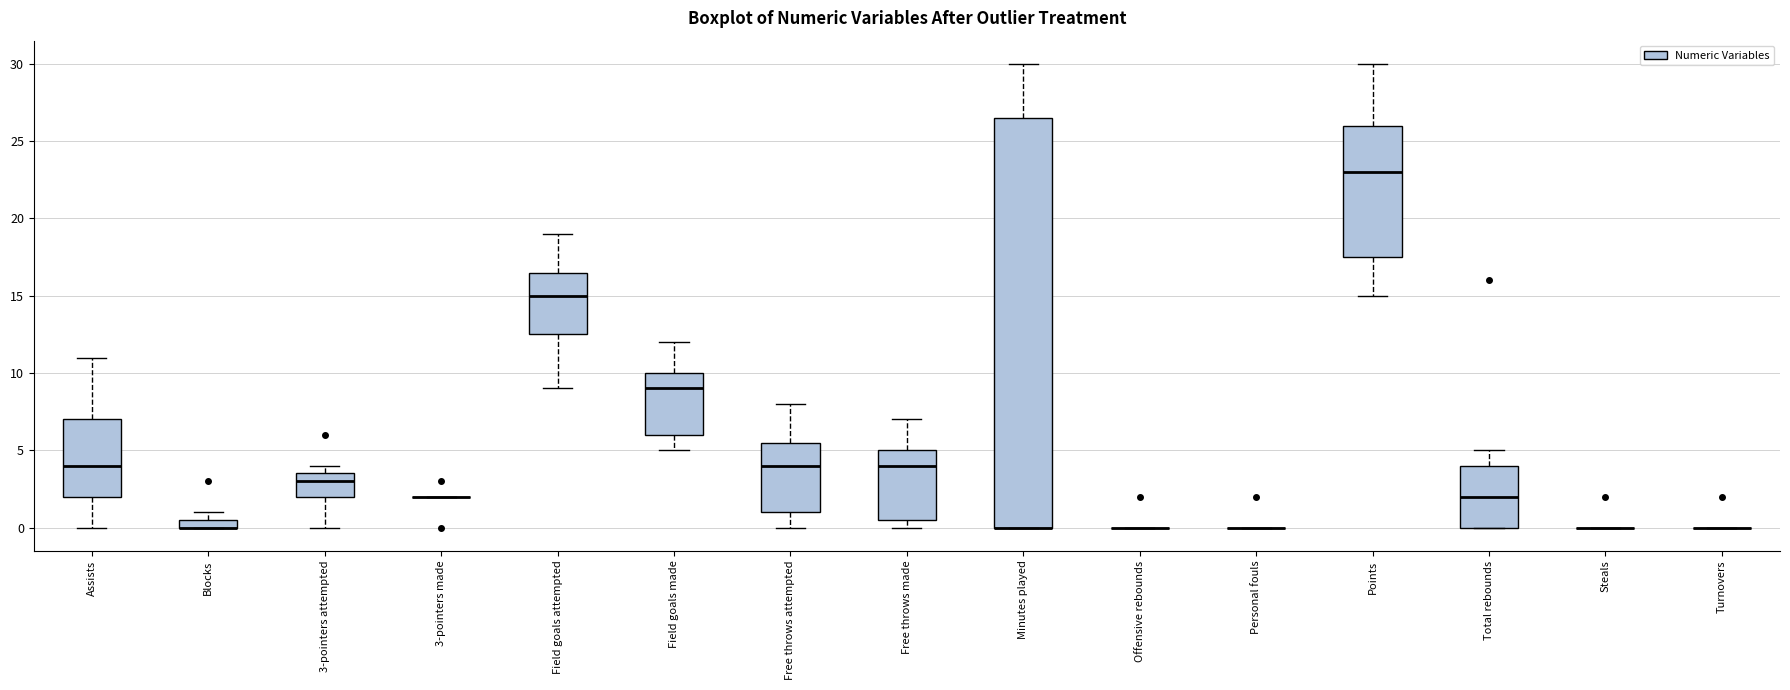

Comparing the boxes themselves (not the whiskers), which one is the tallest?

Minutes played